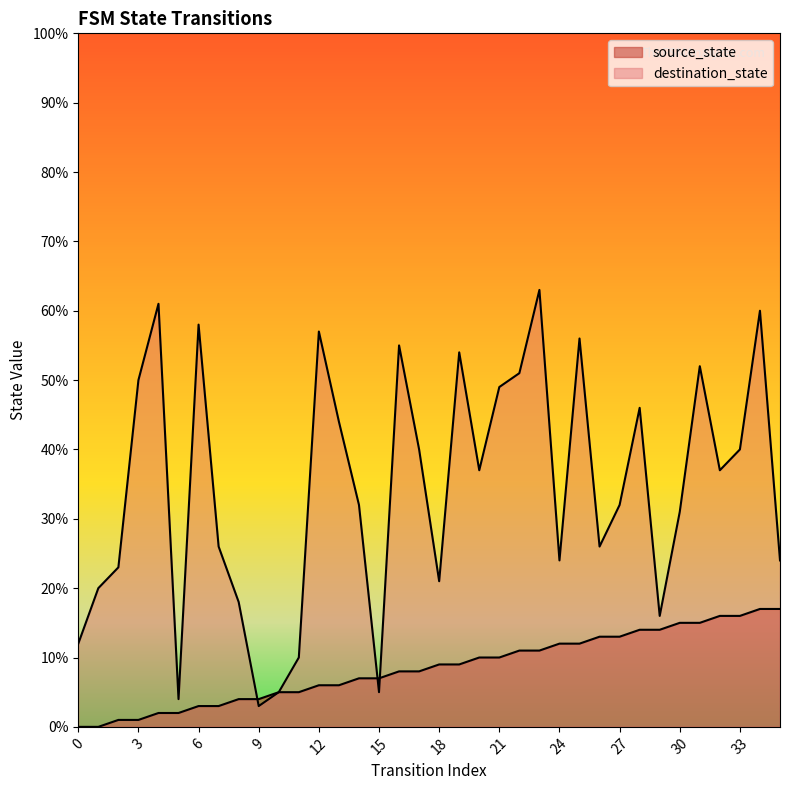

What is the difference between the destination_state values at 19 and 12?

3